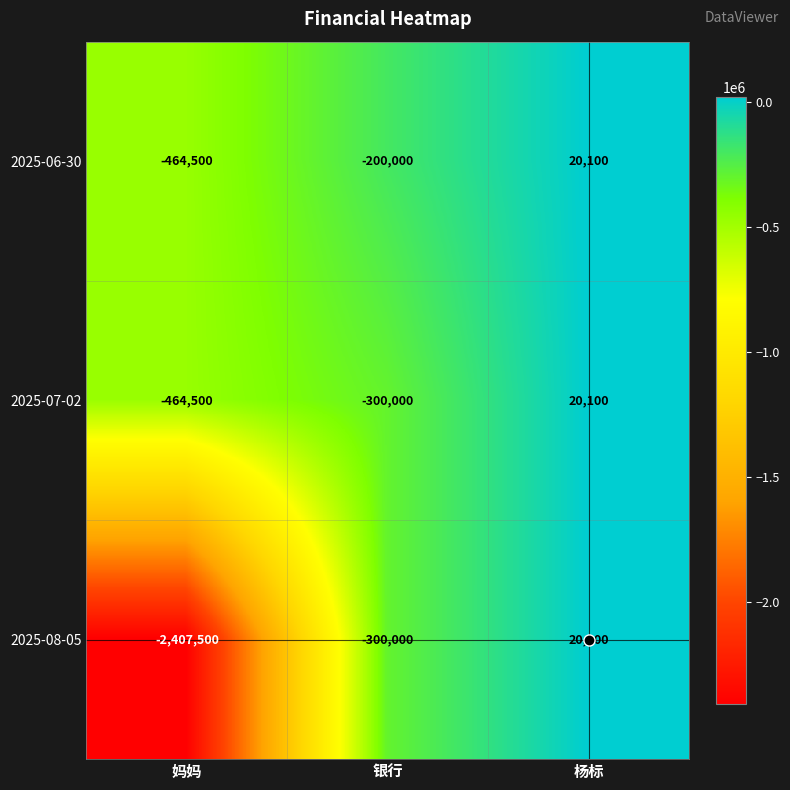

How many values in the 2025-08-05 series exceed -300000?

1